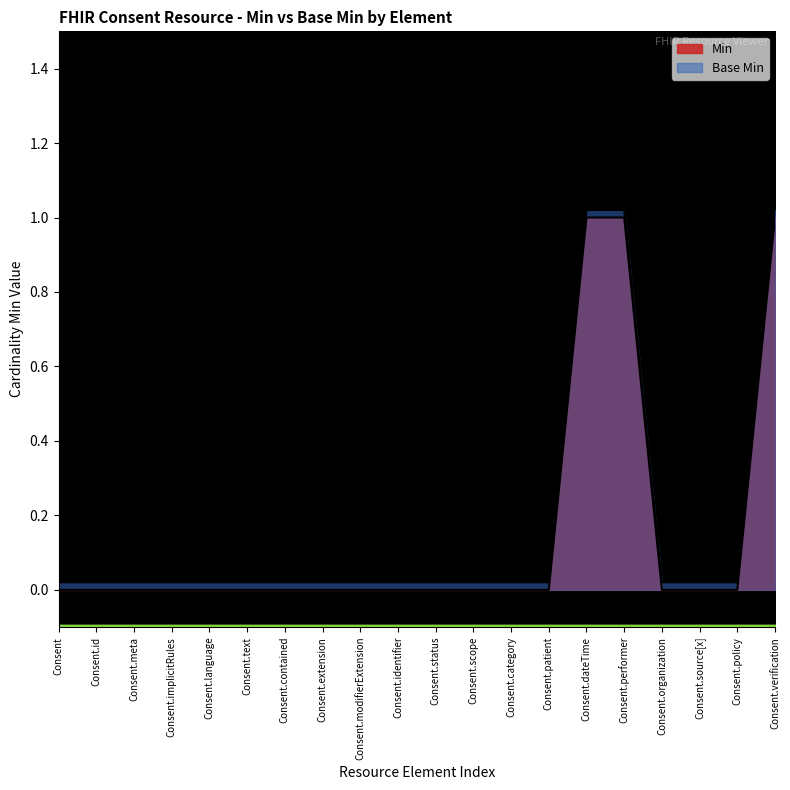

The value of Base Min at Consent.id is 0.0. True or false?

True